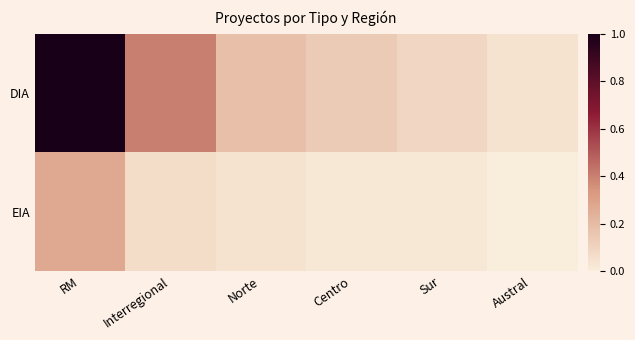

Reading left to right, transcribe all the data shown in this chart.

DIA: RM=1.0	Interregional=0.4	Norte=0.2	Centro=0.1	Sur=0.1	Austral=0.0
EIA: RM=0.3	Interregional=0.1	Norte=0.0	Centro=0.0	Sur=0.0	Austral=0.0